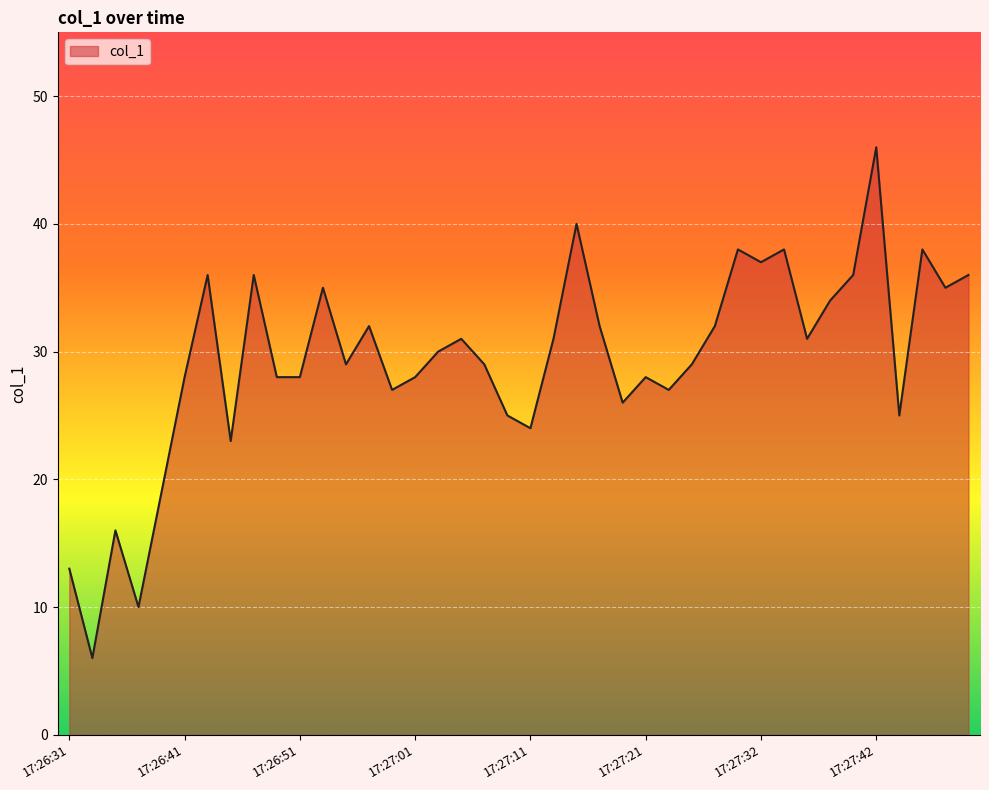

What is the maximum value shown in the chart?

46